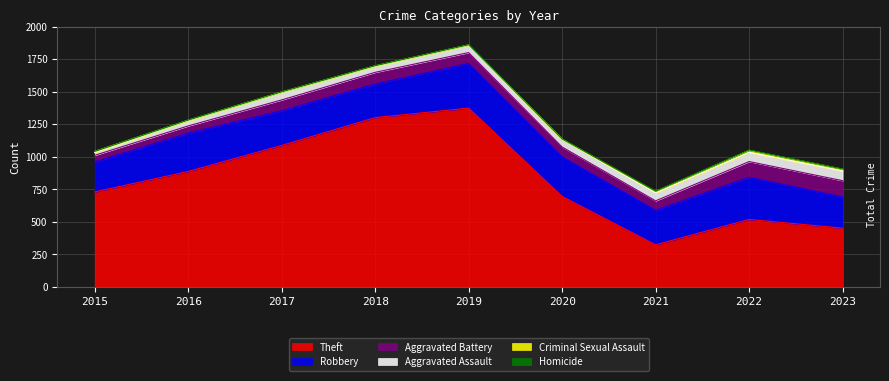

Read the Aggravated Assault value at 2016, to the nearest 10.

40